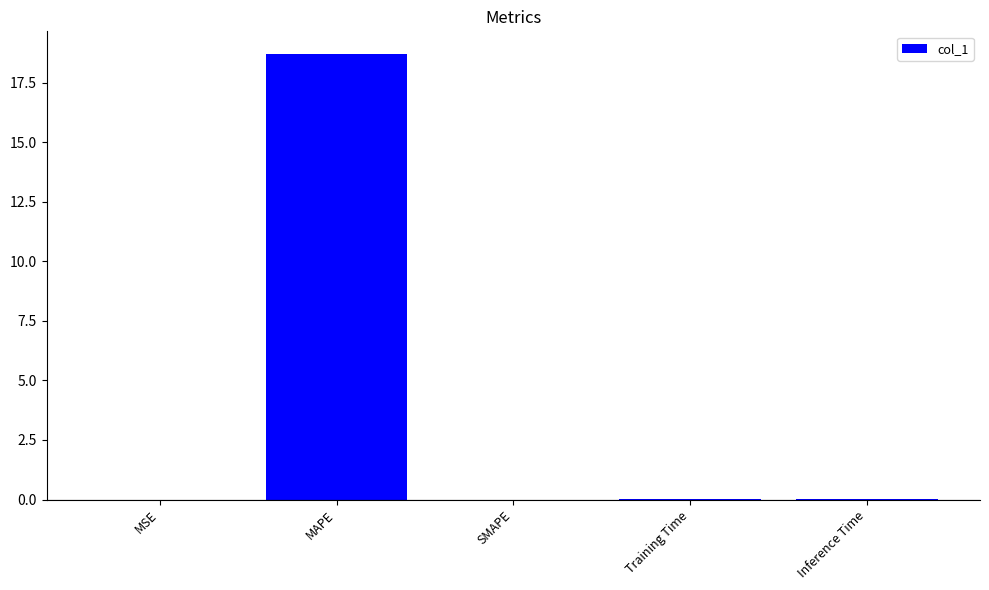

True or false: the data shows 0.0 at Training Time.

True